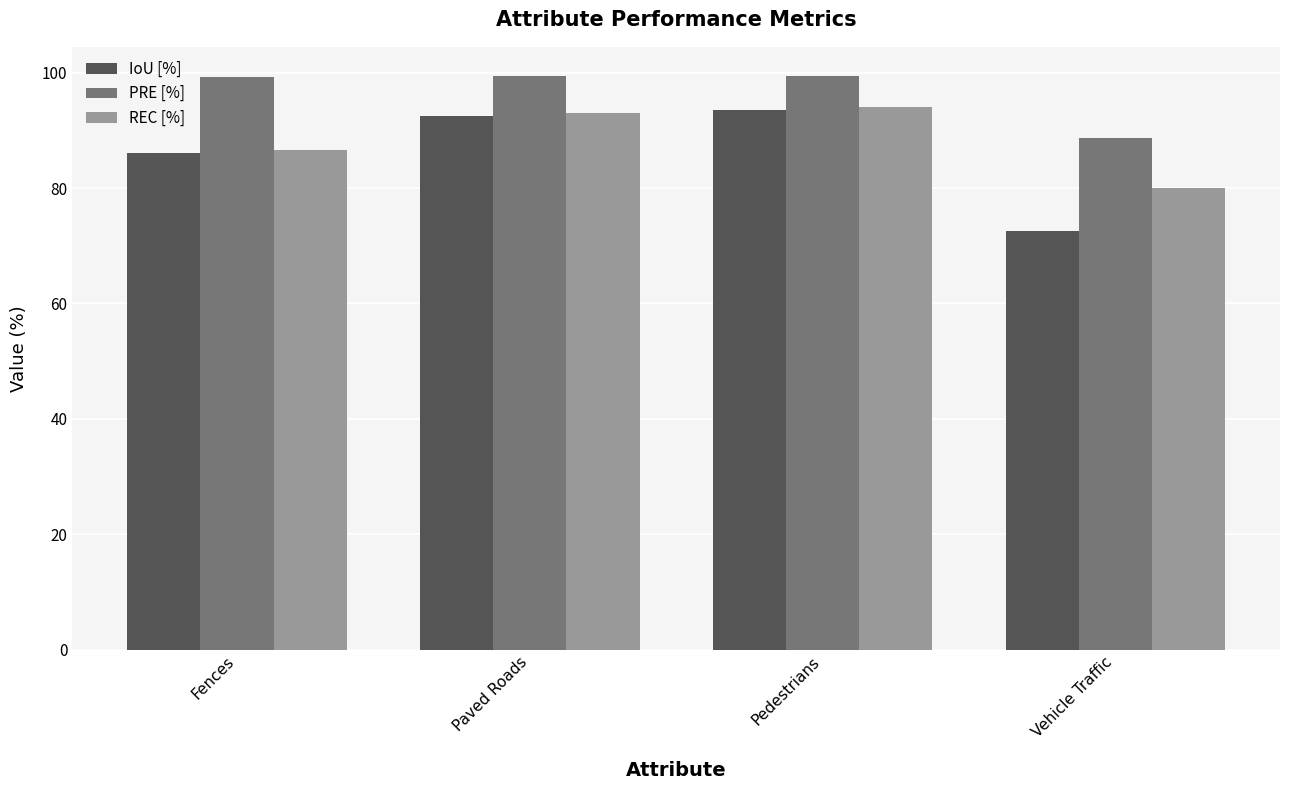

What is the total value across all series at Vehicle Traffic?

241.2